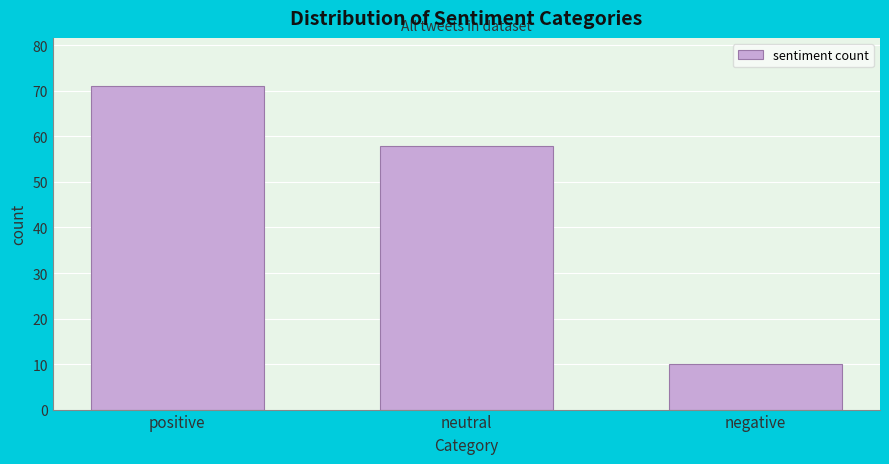

Reading left to right, list all the values displayed in this chart.

positive=71	neutral=58	negative=10